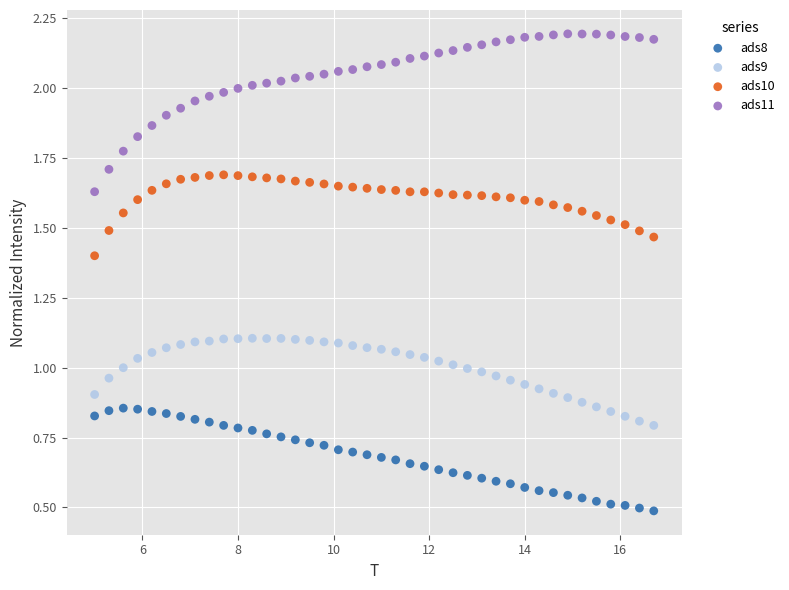

What is the X range (max minus min) for the scatter plot?

11.7